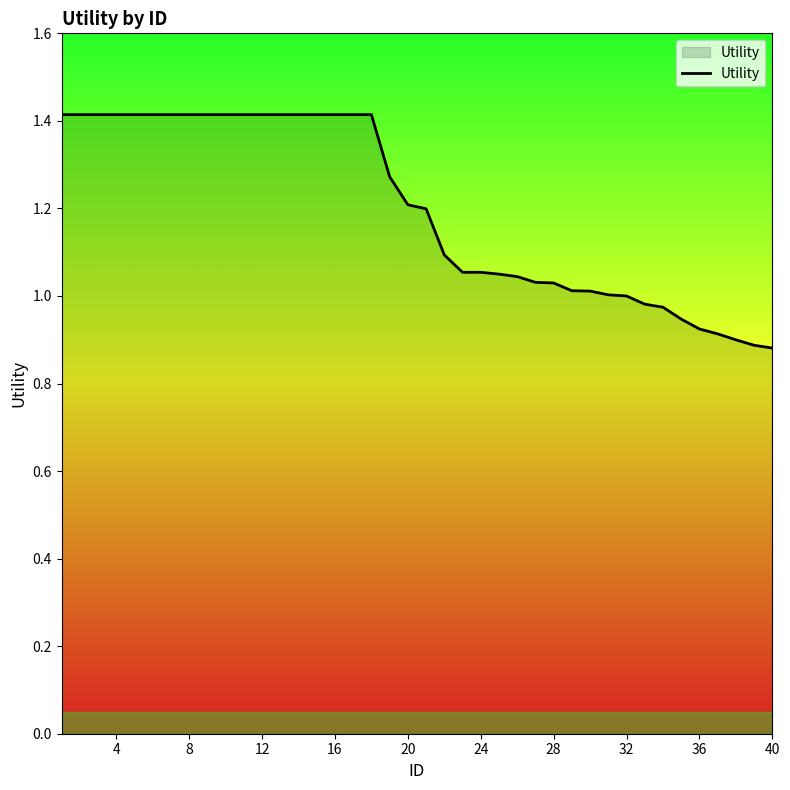

What is the maximum value shown in the chart?

1.4